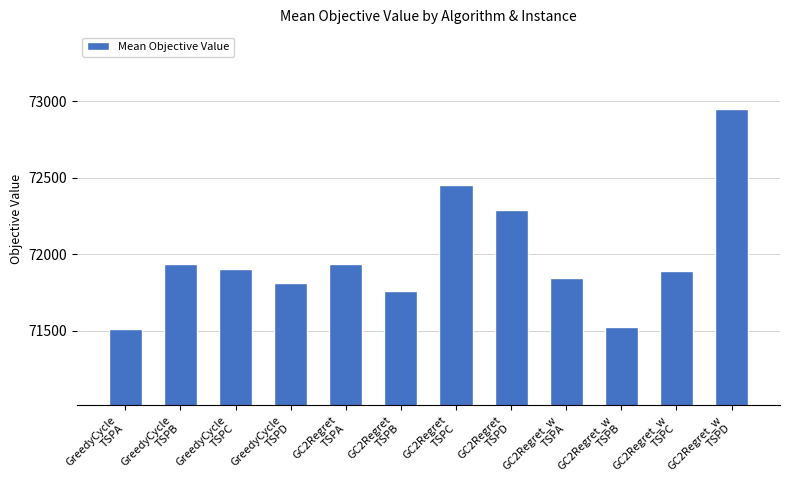

What is the maximum value shown in the chart?

72953